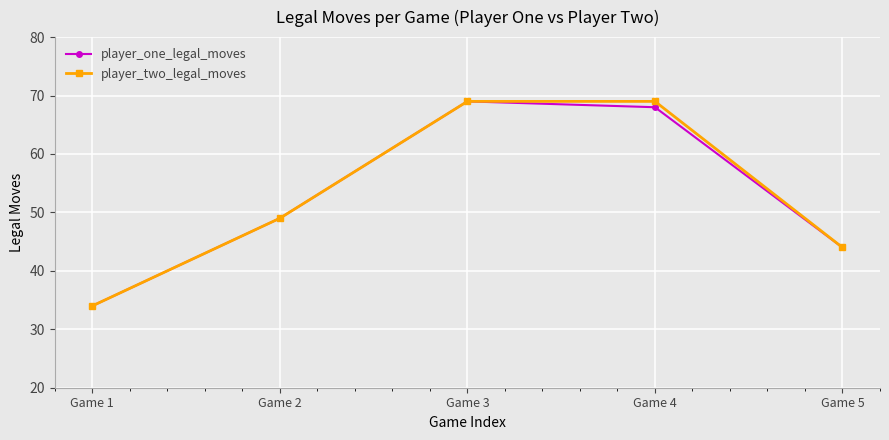

The player_one_legal_moves series shows 118 at Game 3. True or false?

False